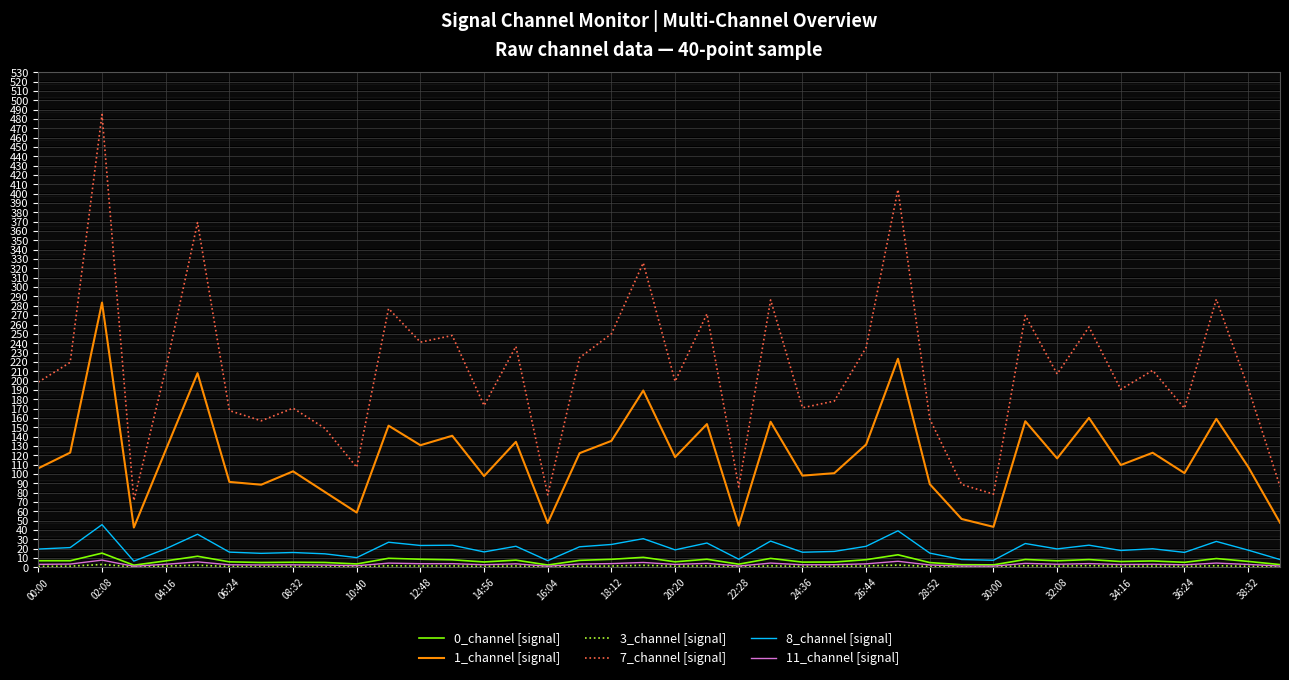

True or false: 1_channel [signal] and 0_channel [signal] cross at least once.

False